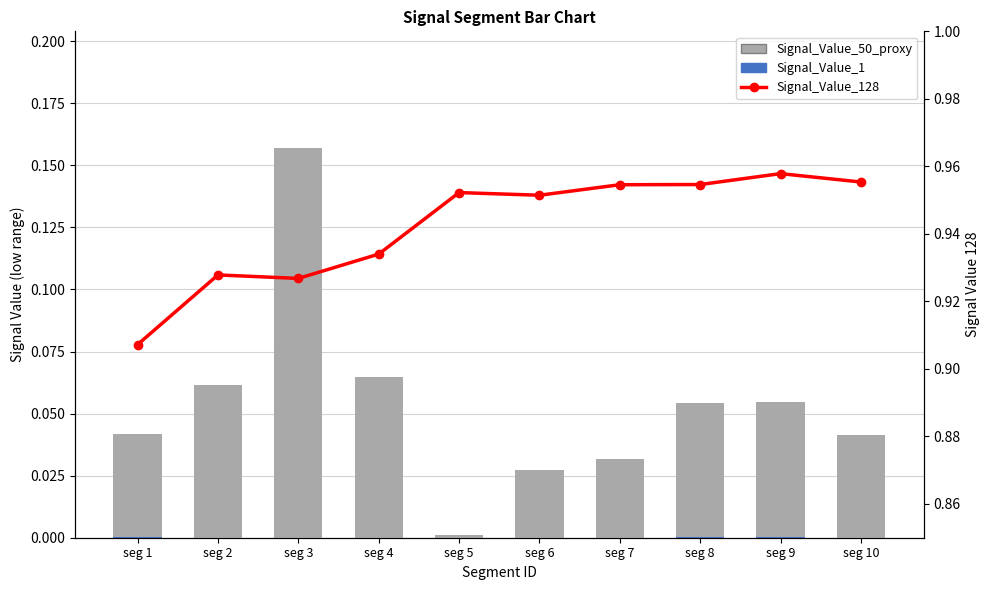

True or false: Signal_Value_128 has a value of 1.5 at seg 10.

False